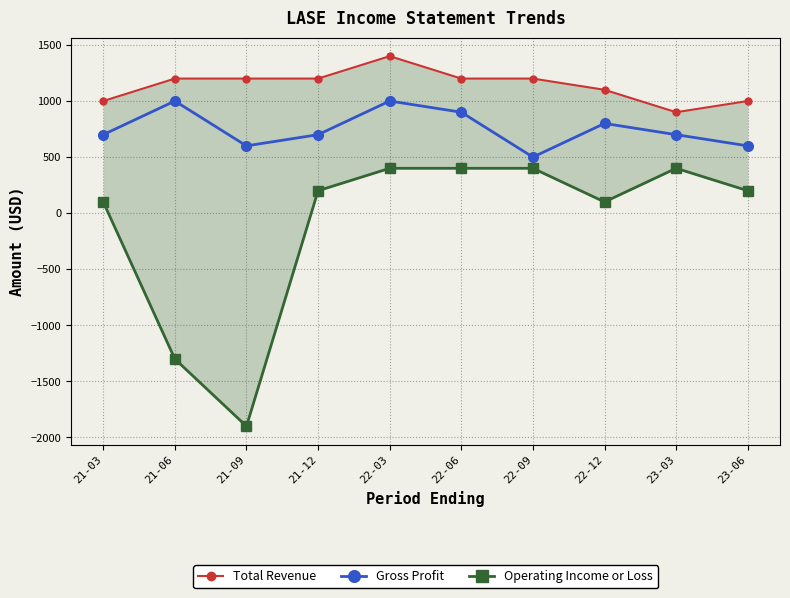

Where does the Gross Profit series first go above 700?

21-06